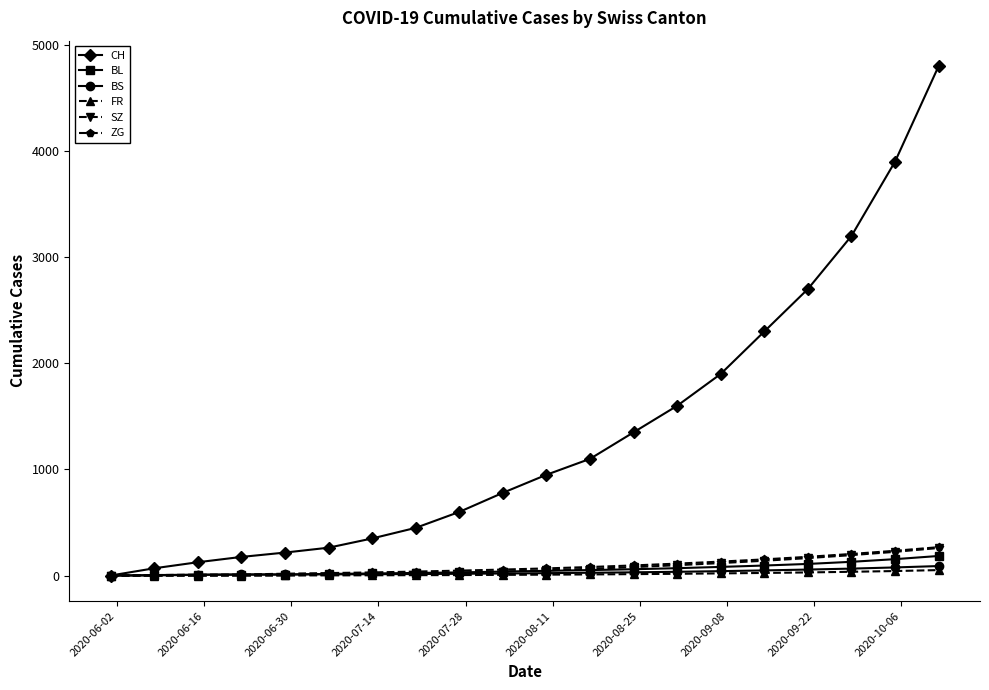

Which series has the largest range (max minus min)?

CH